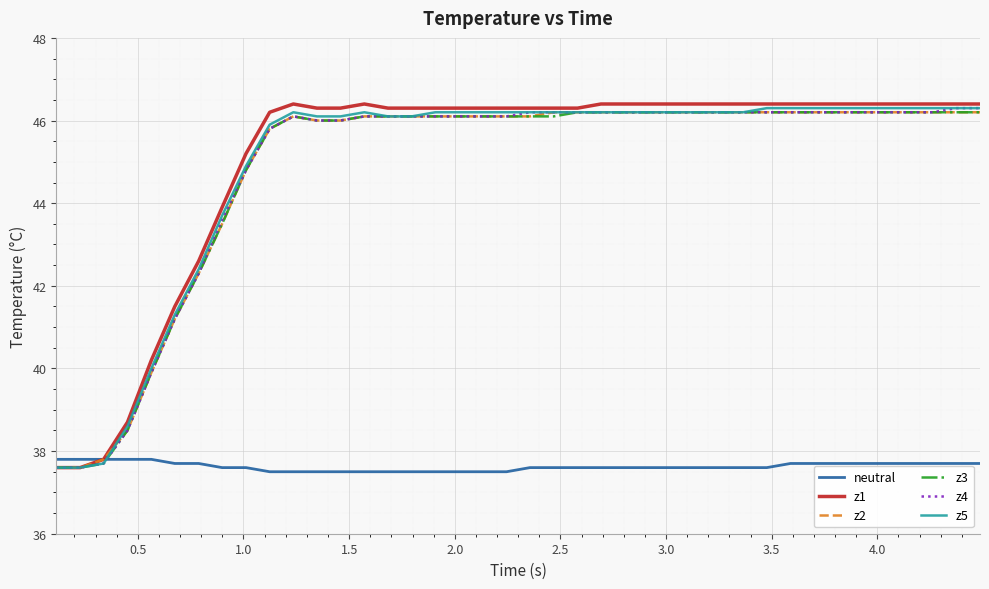

What is the maximum value shown in the chart?

46.4